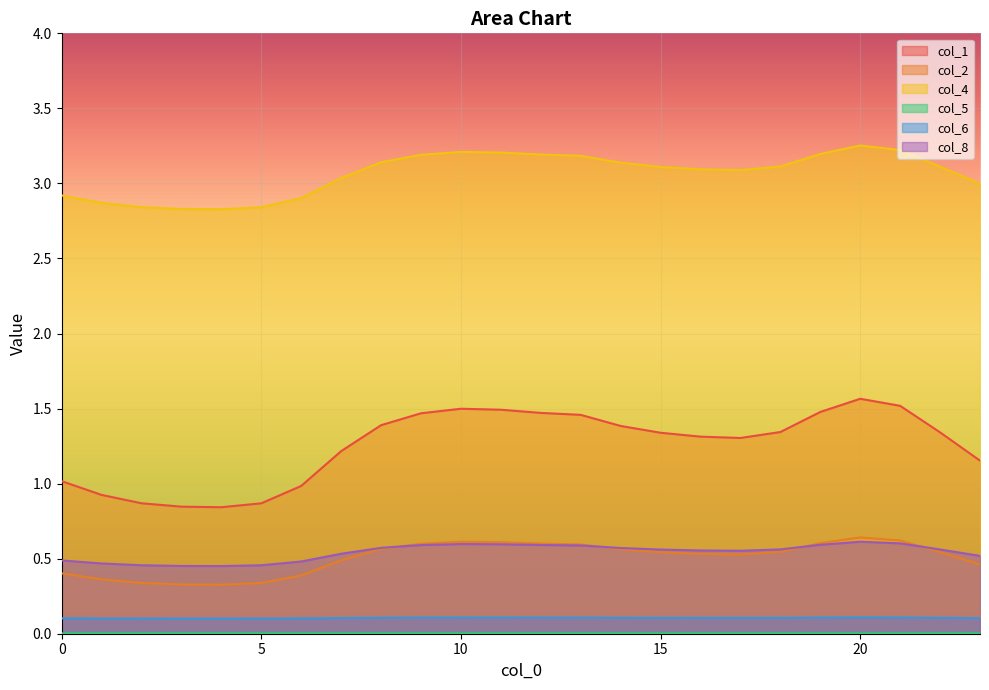

What is the value of the col_4 point at the 19th from the left?

3.1